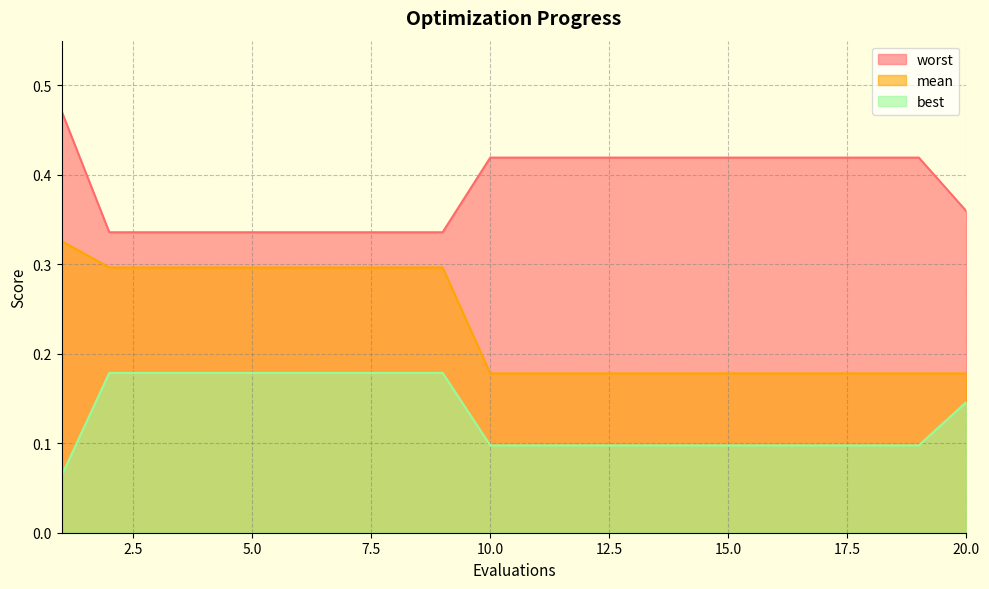

Does the chart have visible grid lines?

Yes